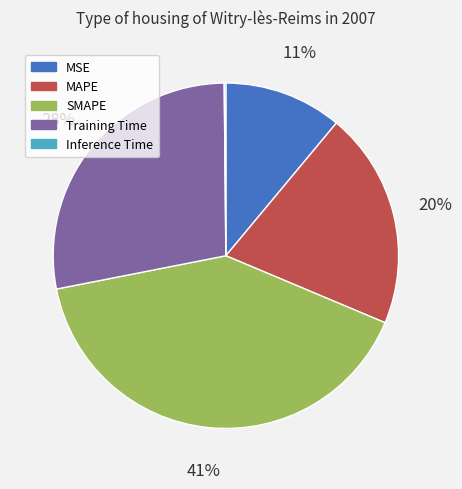

To the nearest percent, what portion does MSE represent?

11%